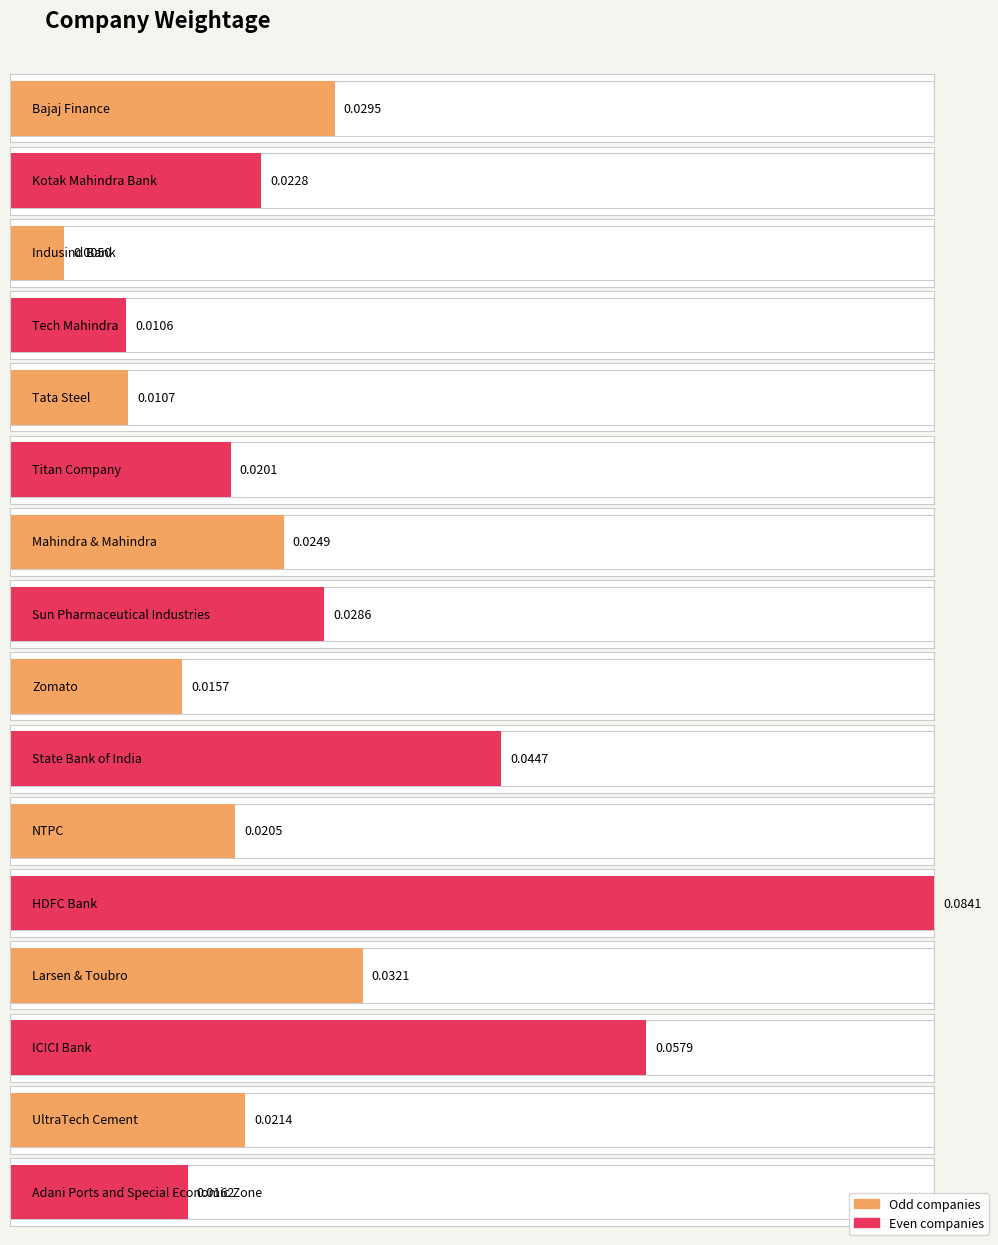

Is it true that the value at Indusind Bank is 0.0?

False